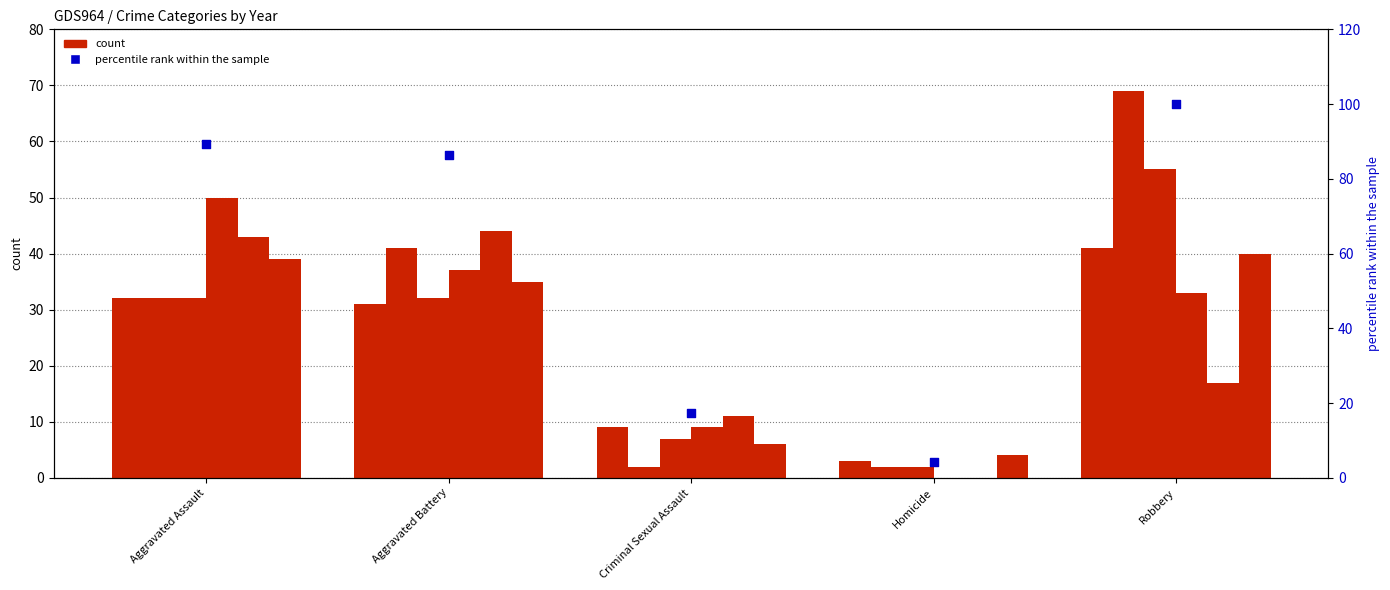

Which has a higher value, Aggravated Assault or Homicide?

Aggravated Assault